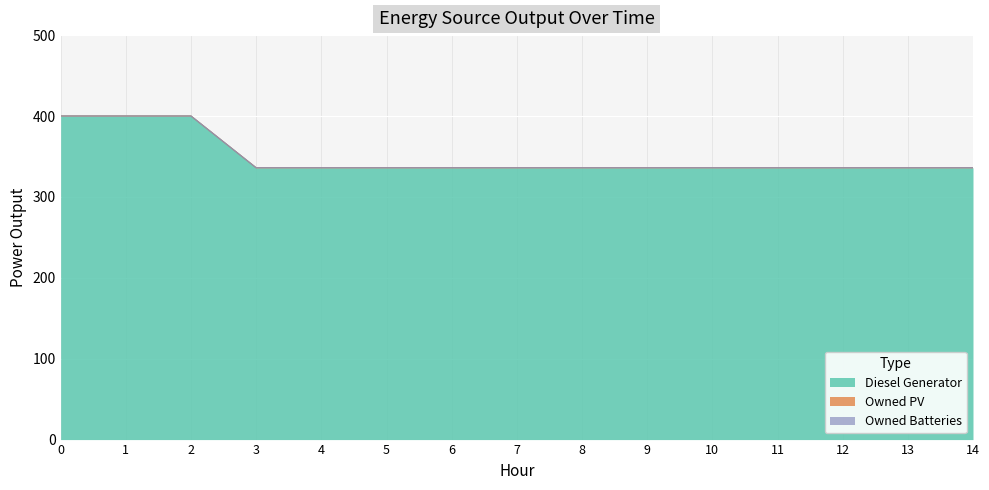

True or false: Owned PV has more than 1 points higher than both neighbors.

False